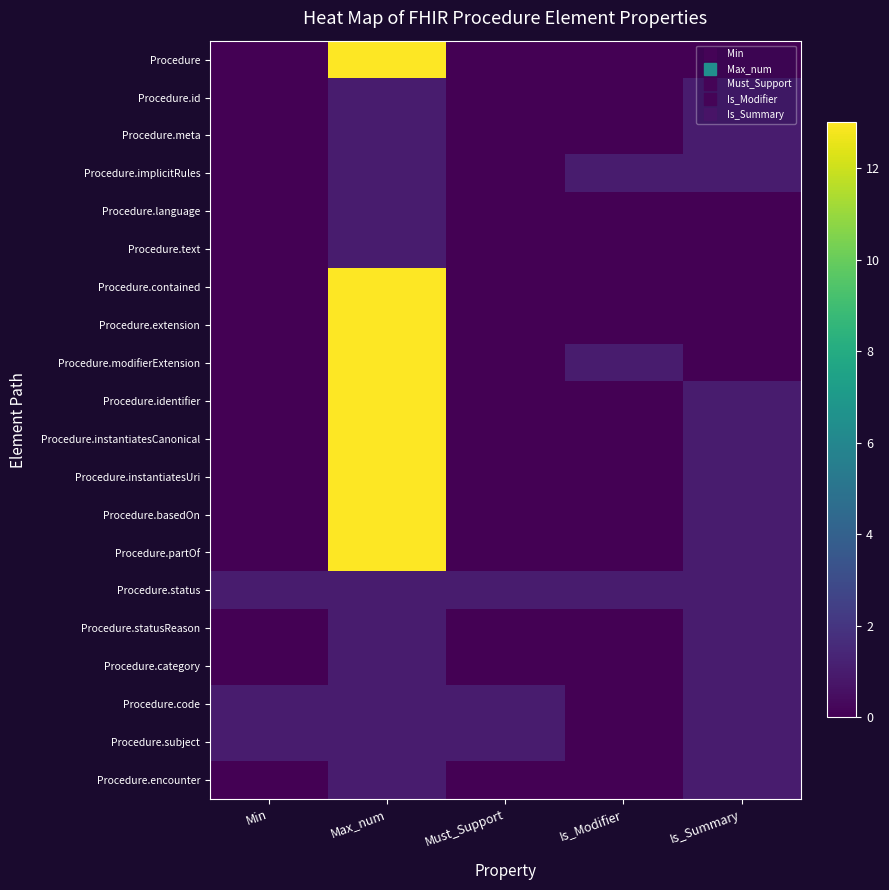

Count the number of categories in the chart.

5